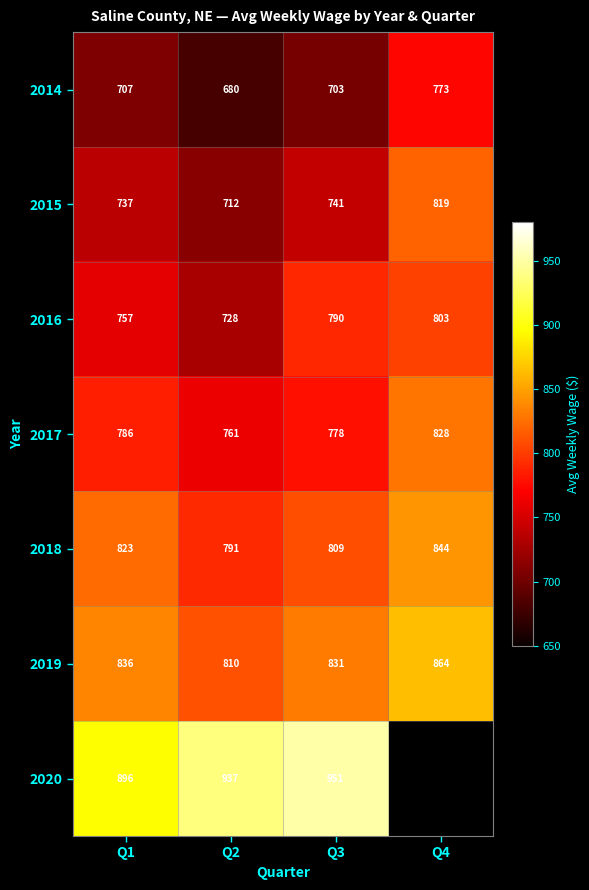

At how many categories does at least one series exceed 769?

4